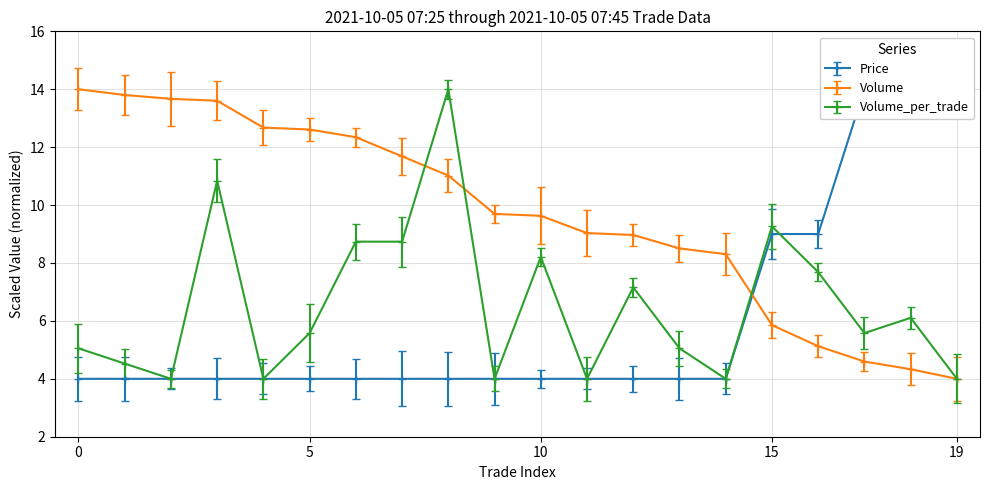

What is the maximum value for Volume?

14.0